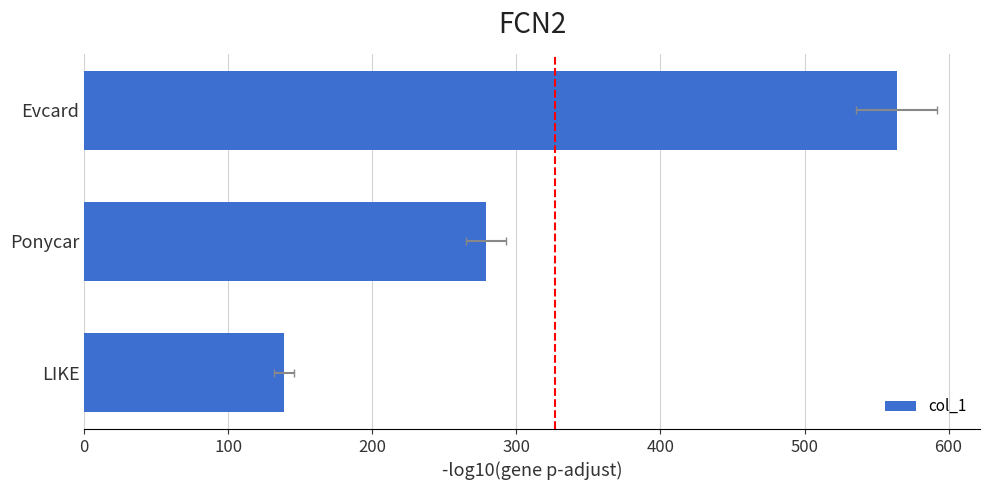

What is the ratio of the value at Ponycar to the value at Evcard?

0.5